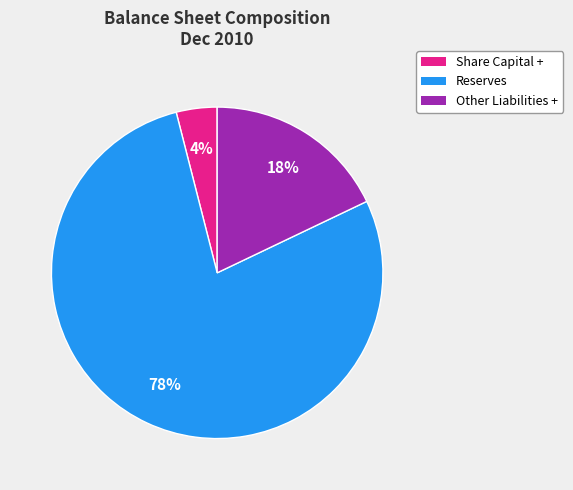

What is the majority slice?

Reserves